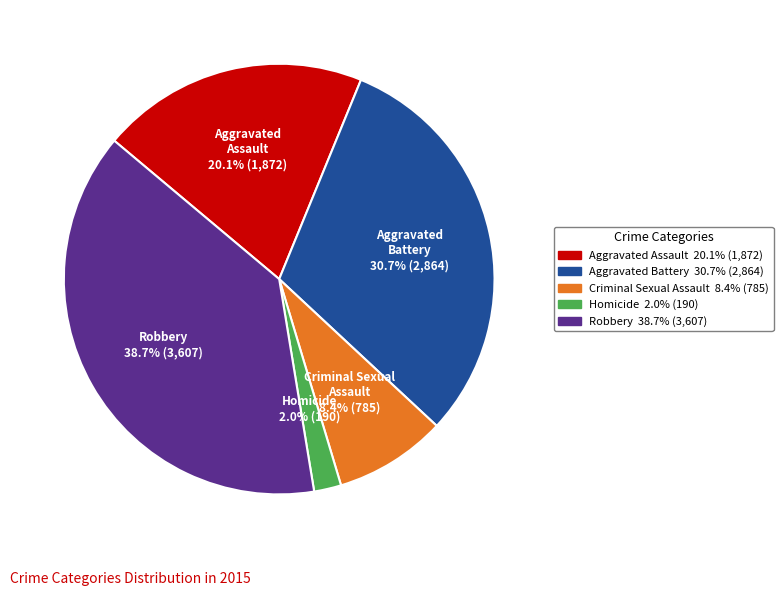

Which slice is the smallest?

Homicide